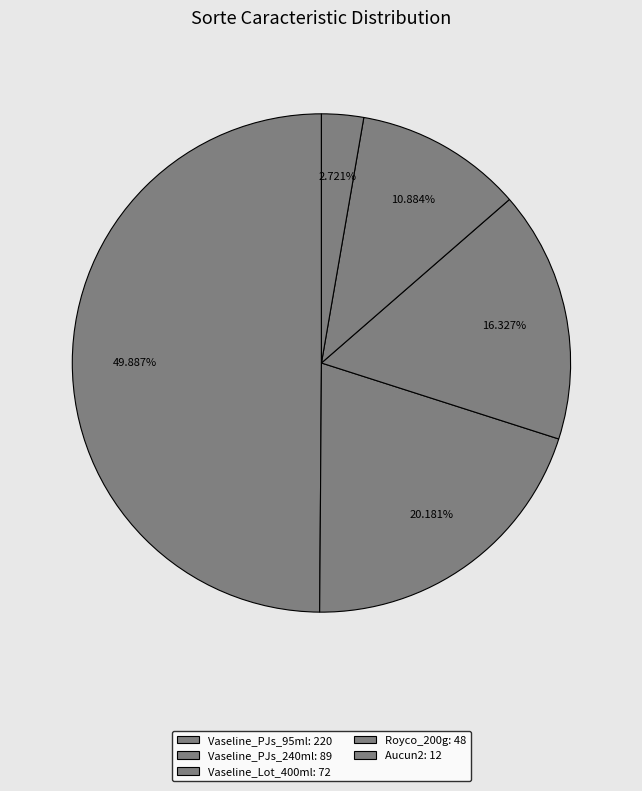

What percentage do Vaseline_Lot_400ml and Vaseline_PJs_95ml together represent?

66.2%